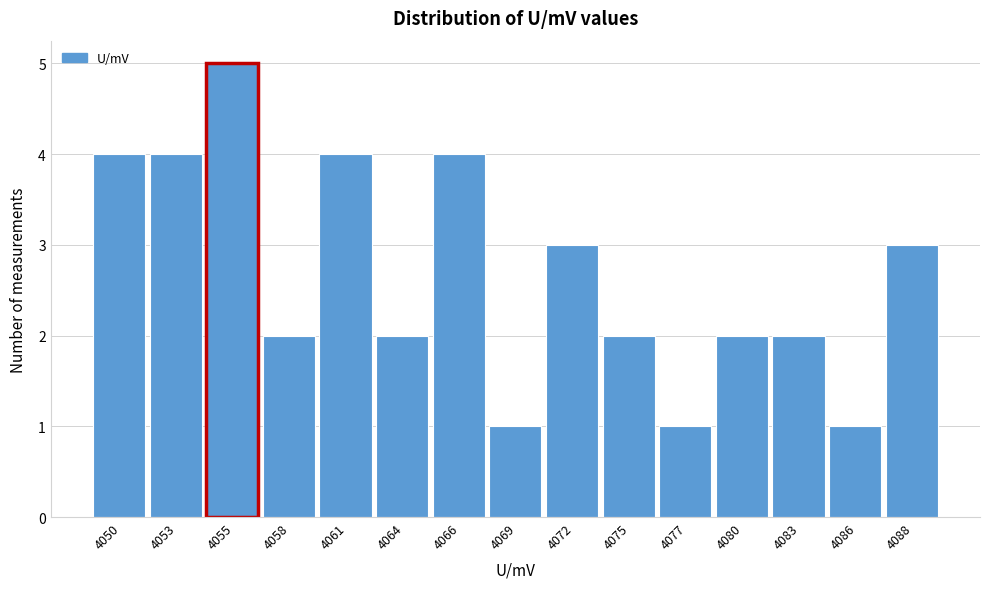

Reading right to left, transcribe all the data shown in this chart.

4088=3	4086=1	4083=2	4080=2	4077=1	4075=2	4072=3	4069=1	4066=4	4064=2	4061=4	4058=2	4055=5	4053=4	4050=4